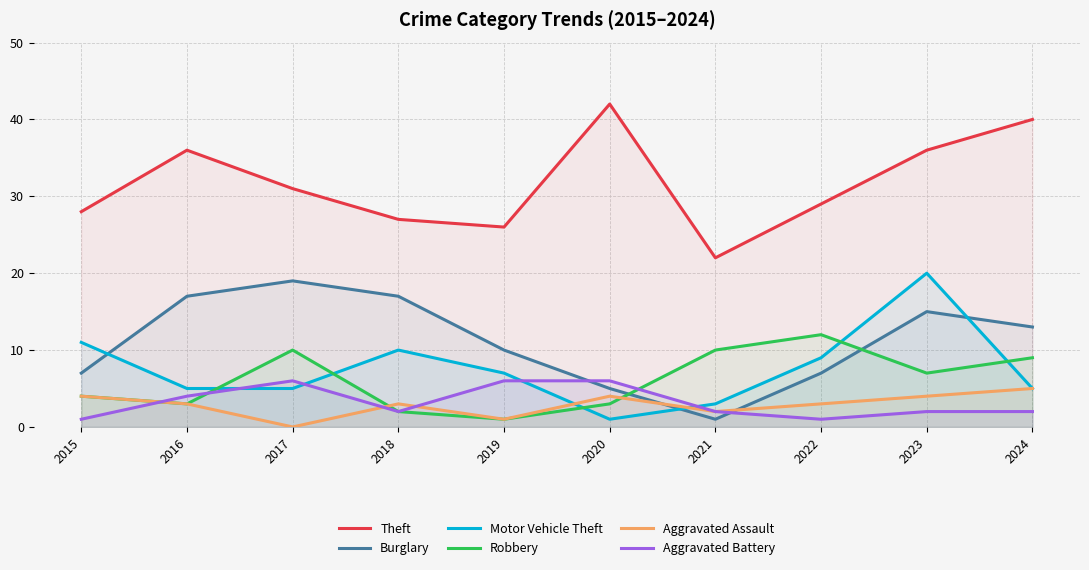

What is the difference between the second highest and minimum values in the Aggravated Battery series?

5